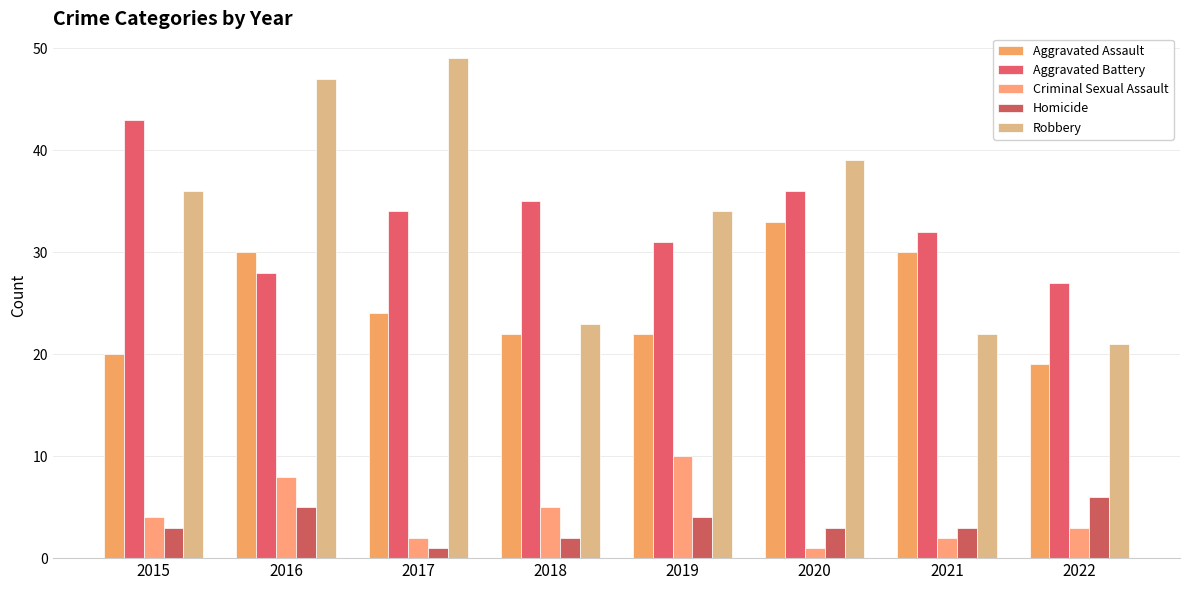

What is the difference between the Homicide values at 2019 and 2015?

1